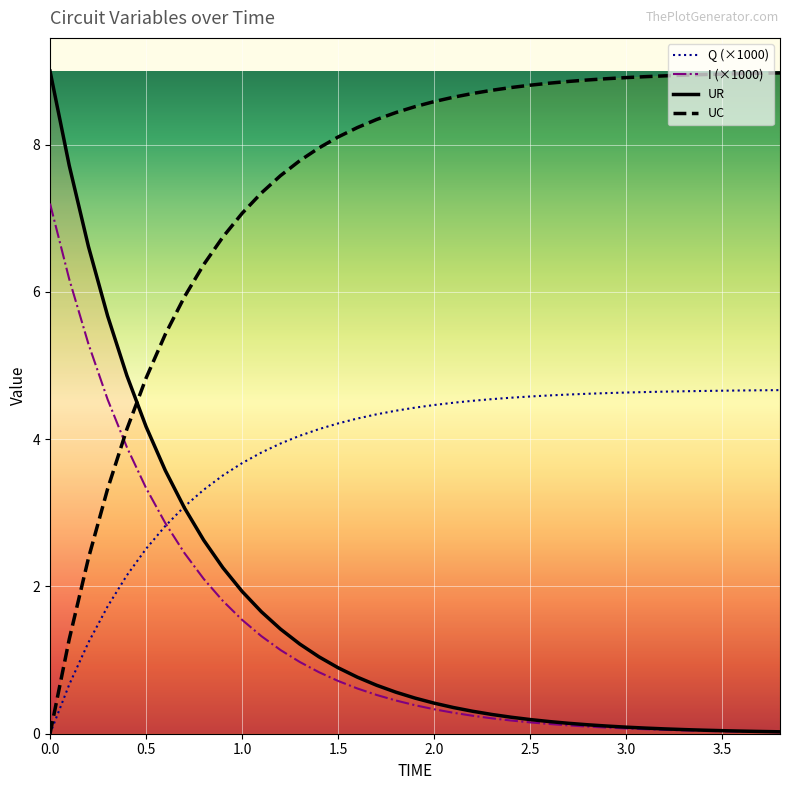

Reading right to left, what are all the values shown in this chart?

Q: 3.8=4.7	3.7=4.7	3.6=4.7	3.5=4.7	3.4=4.7	3.3=4.7	3.2=4.6	3.1=4.6	3=4.6	2.9=4.6	2.8=4.6	2.7=4.6	2.6=4.6	2.5=4.6	2.4=4.6	2.3=4.5	2.2=4.5	2.1=4.5	2=4.5	1.9=4.4	1.8=4.4	1.7=4.3	1.6=4.3	1.5=4.2	1.4=4.1	1.3=4.0	1.2=3.9	1.1=3.8	1=3.7	0.9=3.5	0.8=3.3	0.7=3.1	0.6=2.8	0.5=2.5	0.4=2.2	0.3=1.7	0.2=1.2	0.1=0.7	0=0.0
I: 3.8=0.0	3.7=0.0	3.6=0.0	3.5=0.0	3.4=0.0	3.3=0.0	3.2=0.1	3.1=0.1	3=0.1	2.9=0.1	2.8=0.1	2.7=0.1	2.6=0.1	2.5=0.2	2.4=0.2	2.3=0.2	2.2=0.2	2.1=0.3	2=0.3	1.9=0.4	1.8=0.5	1.7=0.5	1.6=0.6	1.5=0.7	1.4=0.8	1.3=1.0	1.2=1.1	1.1=1.3	1=1.5	0.9=1.8	0.8=2.1	0.7=2.5	0.6=2.9	0.5=3.3	0.4=3.9	0.3=4.5	0.2=5.3	0.1=6.2	0=7.2
UR: 3.8=0.0	3.7=0.0	3.6=0.0	3.5=0.0	3.4=0.0	3.3=0.1	3.2=0.1	3.1=0.1	3=0.1	2.9=0.1	2.8=0.1	2.7=0.1	2.6=0.2	2.5=0.2	2.4=0.2	2.3=0.3	2.2=0.3	2.1=0.4	2=0.4	1.9=0.5	1.8=0.6	1.7=0.7	1.6=0.8	1.5=0.9	1.4=1.0	1.3=1.2	1.2=1.4	1.1=1.7	1=1.9	0.9=2.3	0.8=2.6	0.7=3.1	0.6=3.6	0.5=4.2	0.4=4.9	0.3=5.7	0.2=6.6	0.1=7.7	0=9.0
UC: 3.8=9.0	3.7=9.0	3.6=9.0	3.5=9.0	3.4=9.0	3.3=8.9	3.2=8.9	3.1=8.9	3=8.9	2.9=8.9	2.8=8.9	2.7=8.9	2.6=8.8	2.5=8.8	2.4=8.8	2.3=8.7	2.2=8.7	2.1=8.6	2=8.6	1.9=8.5	1.8=8.4	1.7=8.3	1.6=8.2	1.5=8.1	1.4=8.0	1.3=7.8	1.2=7.6	1.1=7.3	1=7.1	0.9=6.7	0.8=6.4	0.7=5.9	0.6=5.4	0.5=4.8	0.4=4.1	0.3=3.3	0.2=2.4	0.1=1.3	0=0.0